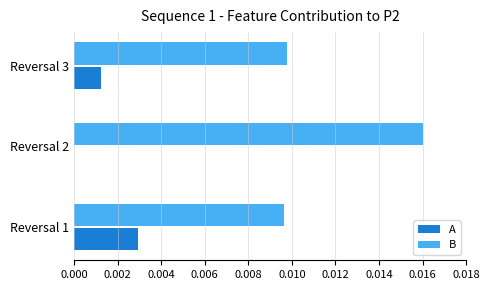

True or false: B has a value of 0.0 at Reversal 2.

True